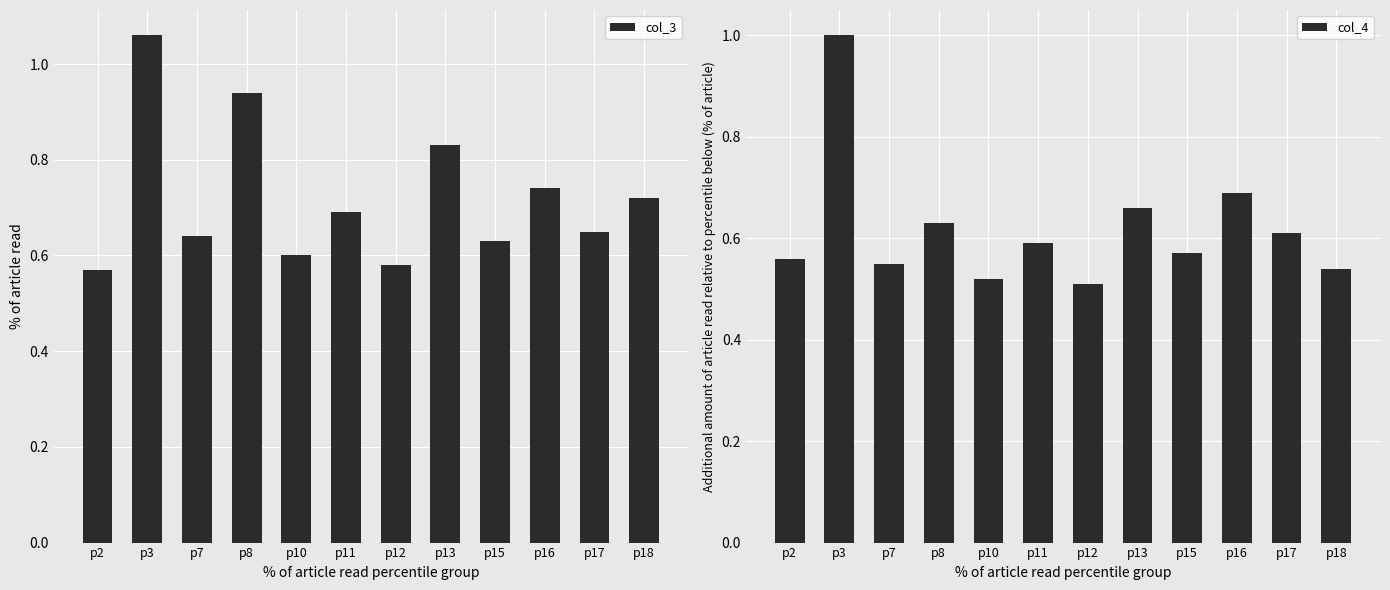

What is the value of the col_4 bar at the 12th from the left?

0.5